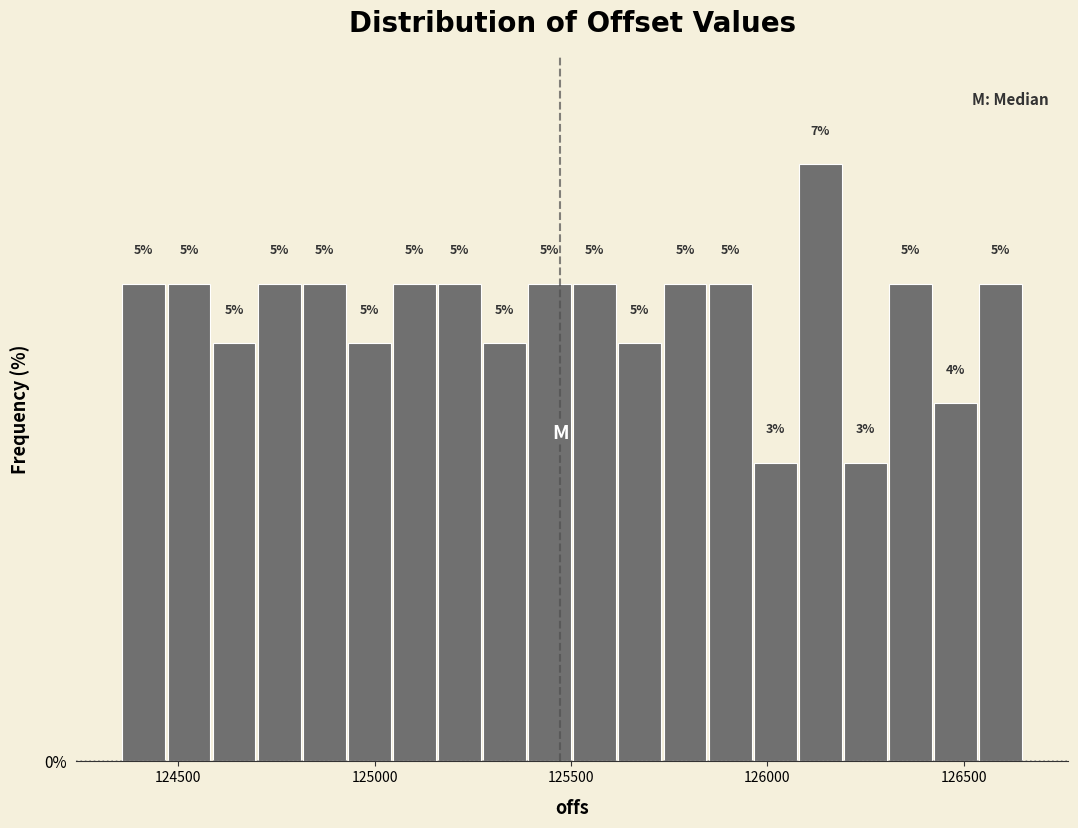

Around what value on the x-axis is the tallest bar? Give the approximate position of its centre, as read against the axis.

126150